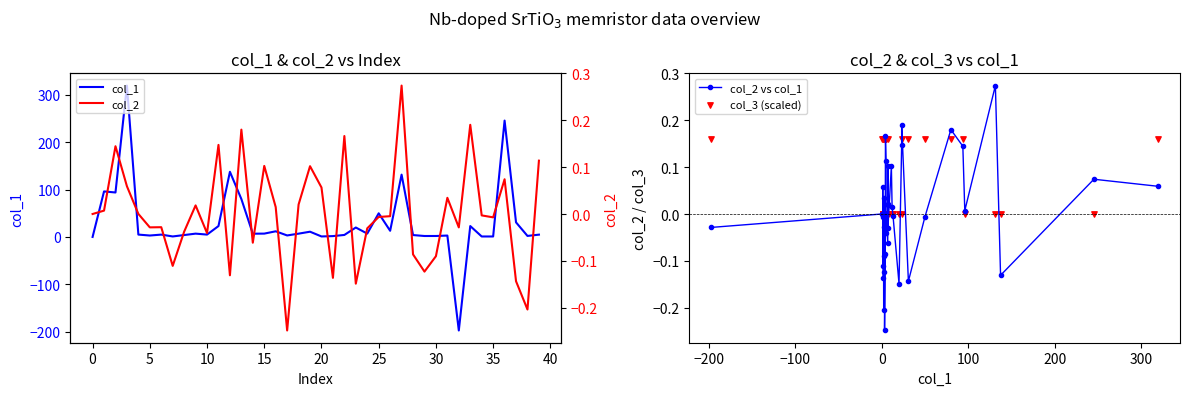

At how many categories does at least one series exceed 102?

4